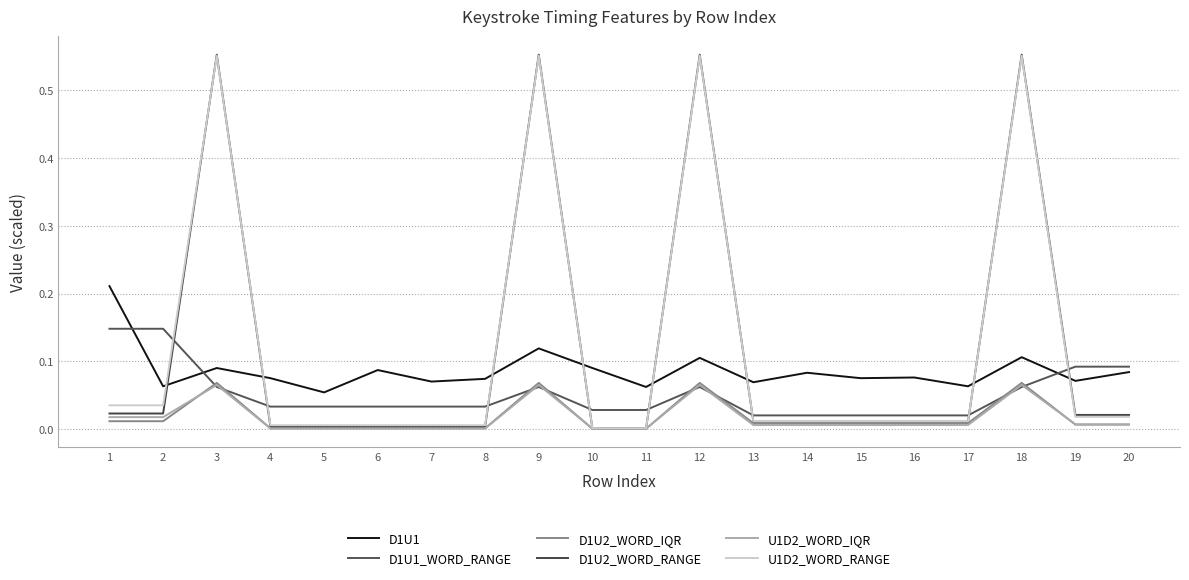

True or false: D1U2_WORD_IQR has a value of 0.0 at 16.

False